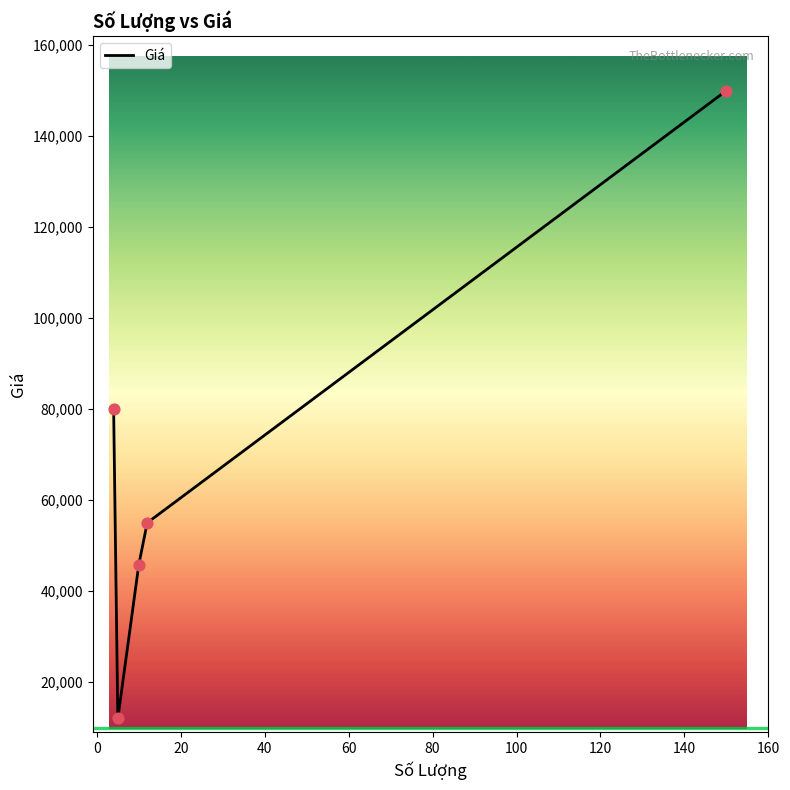

True or false: there are more than 0 points higher than both neighbors.

False